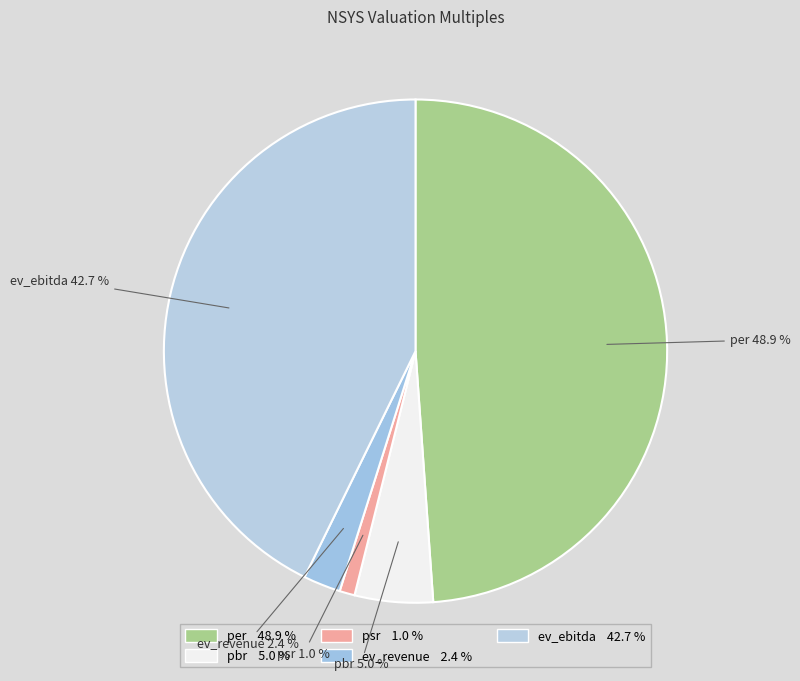

Does per account for over 50% of the chart?

No